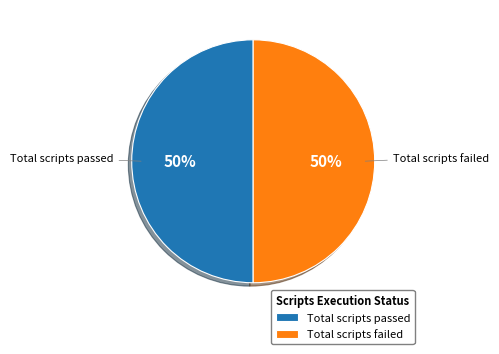

To the nearest percent, what is the average slice percentage?

50%